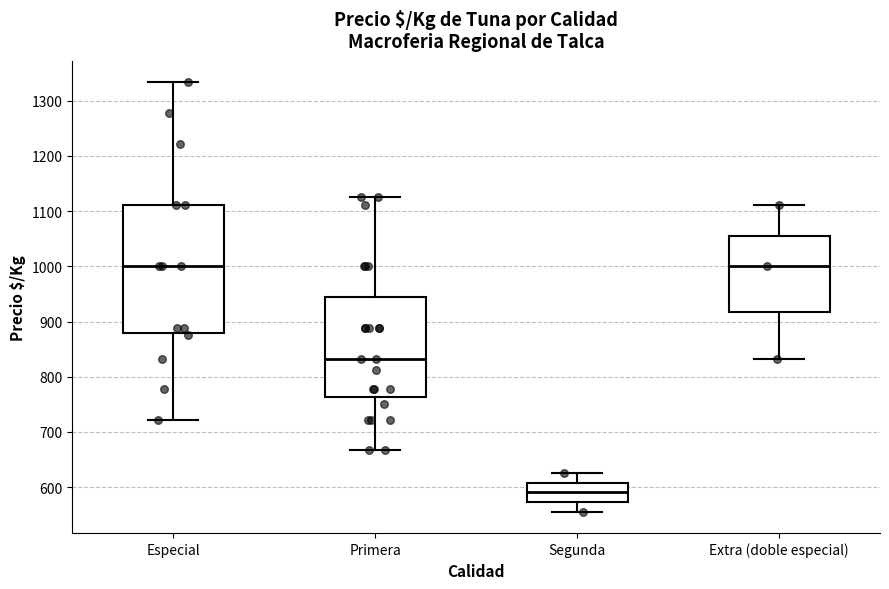

Comparing the boxes themselves (not the whiskers), which one is the tallest?

Especial